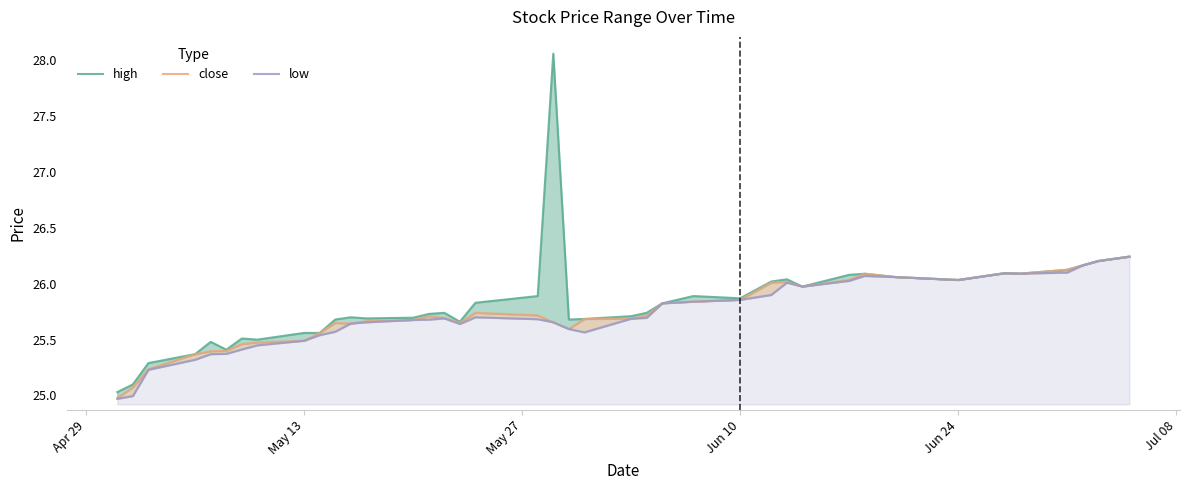

Is the value of low at 23 greater than the value of high at 8?

Yes